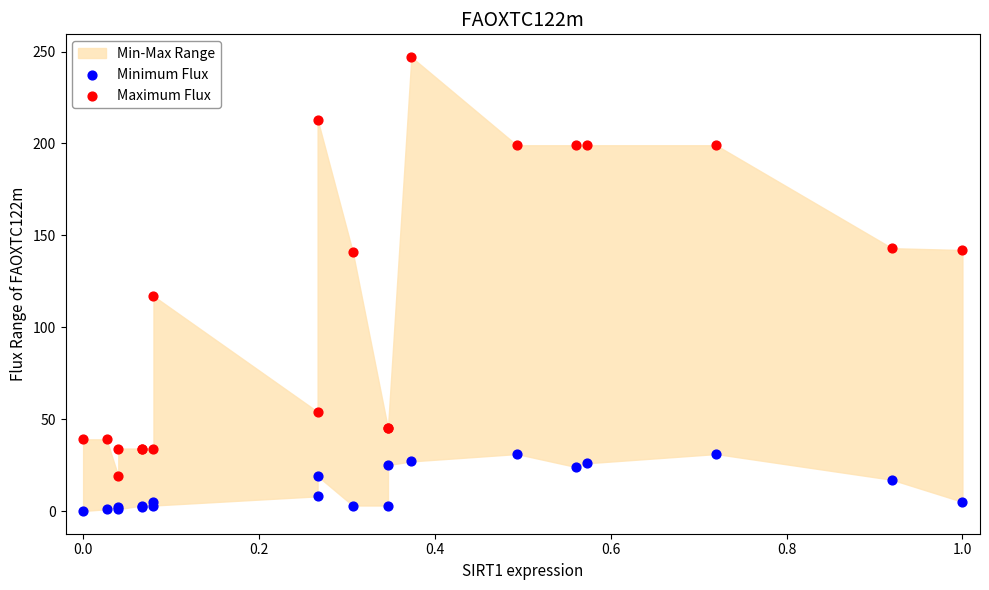

Which series reaches the maximum Y coordinate?

Maximum Flux